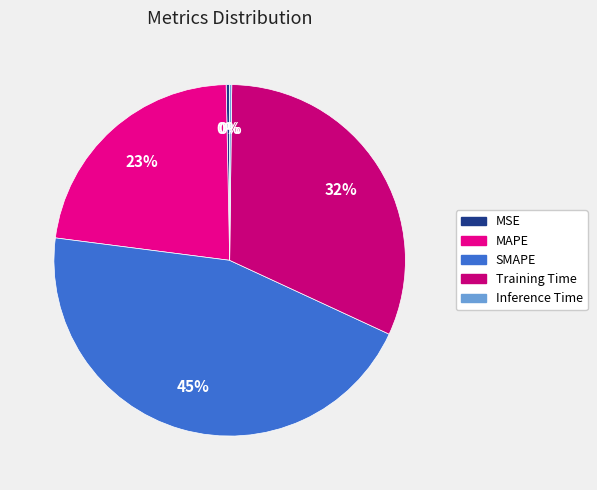

Which category has the biggest portion of the pie?

SMAPE